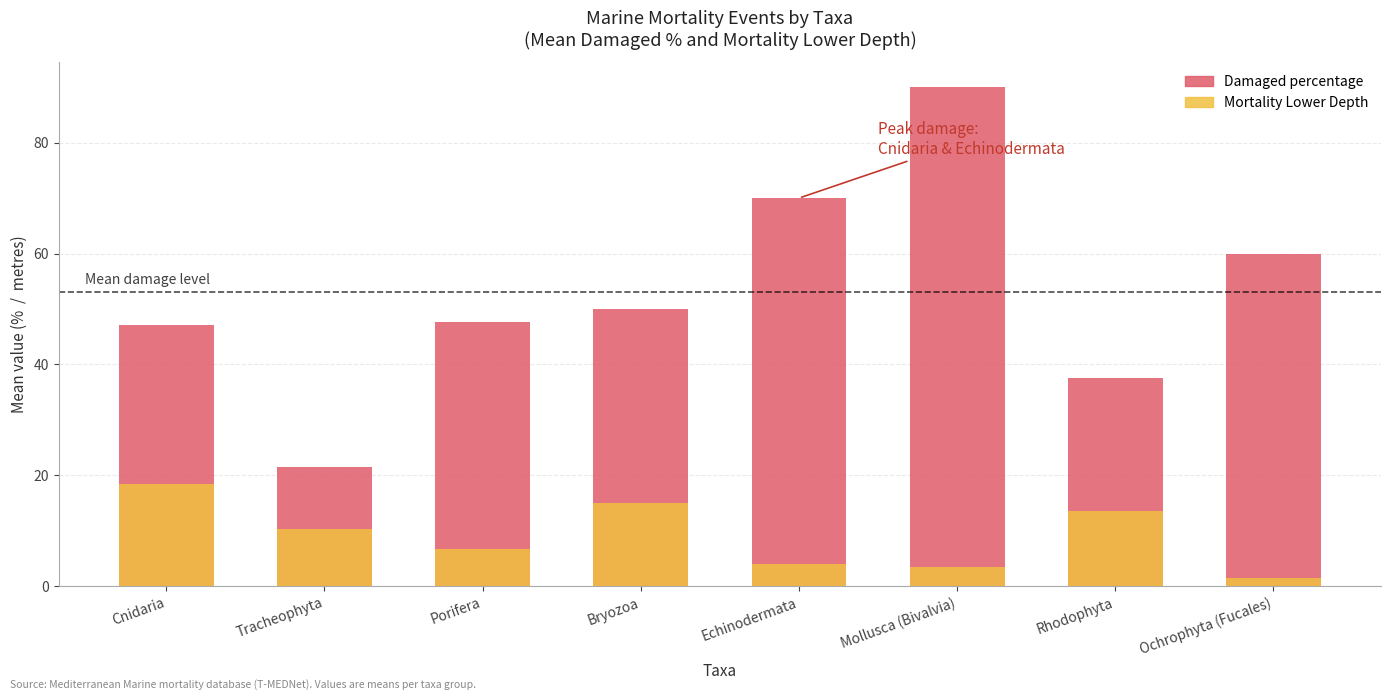

How many bars are there in total?

16